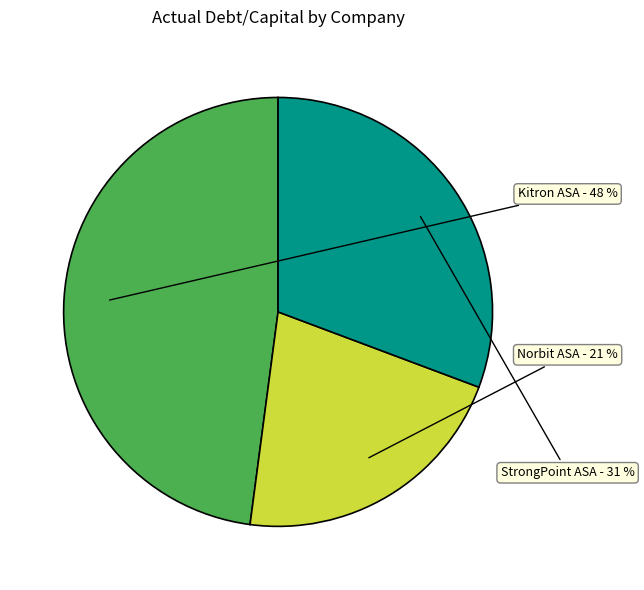

Is there any slice that represents more than half of the pie?

No